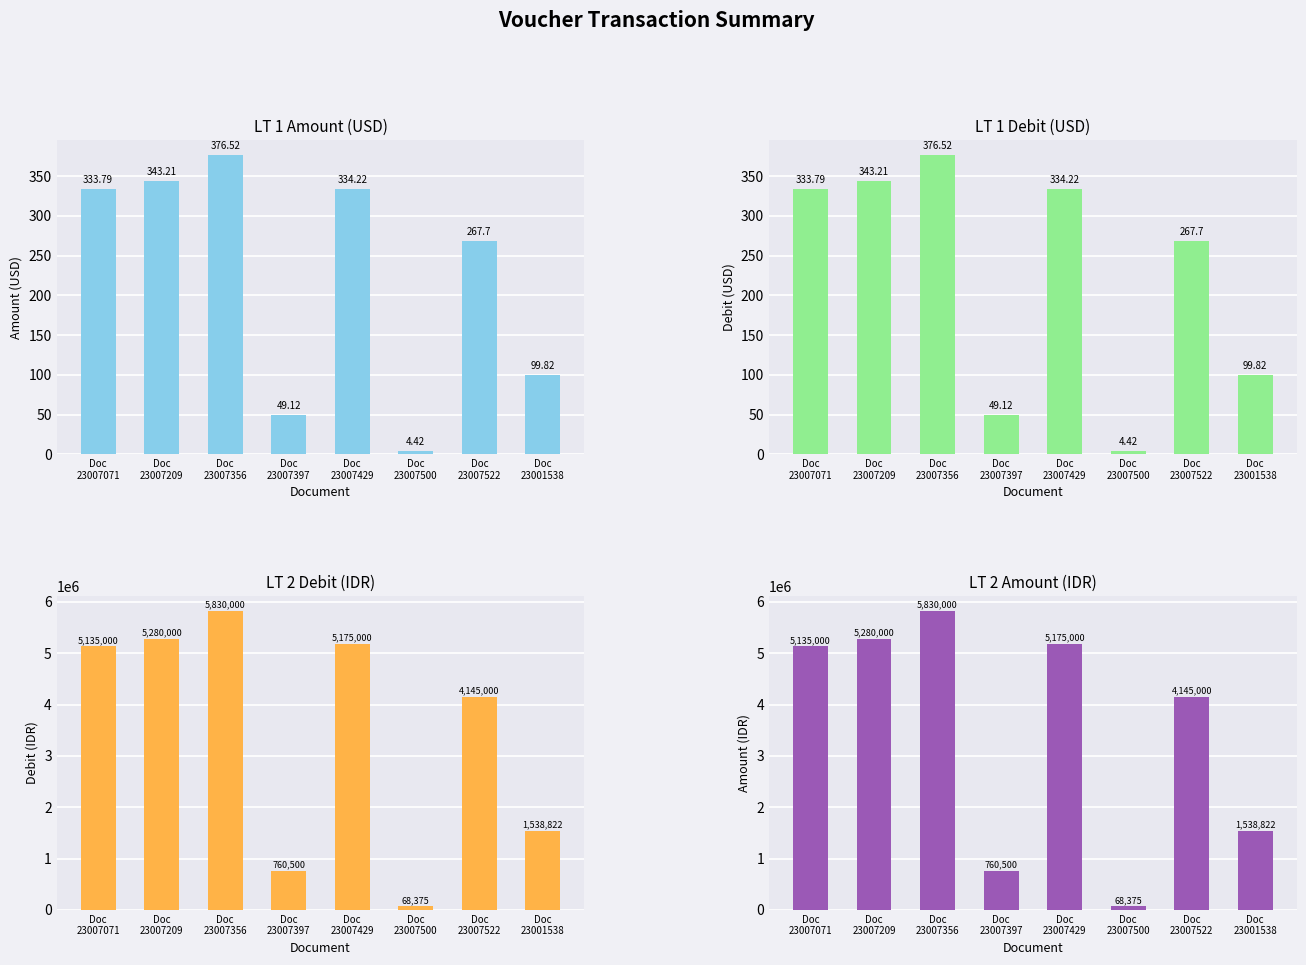

Does the chart contain any negative values?

No